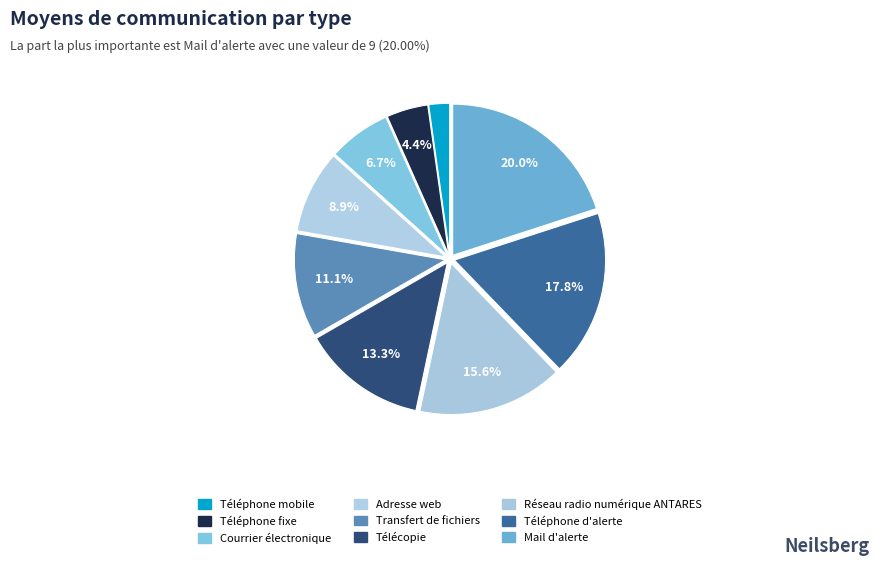

The Réseau radio numérique ANTARES slice represents 25% of the pie. True or false?

False